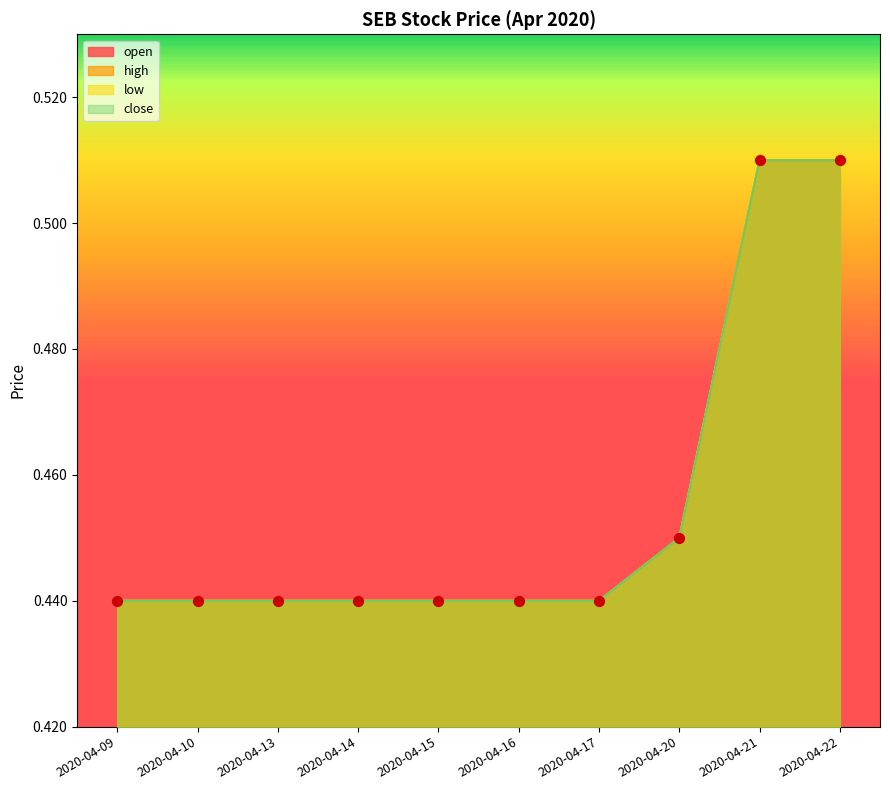

What are all the series names shown in the legend?

open, high, low, close